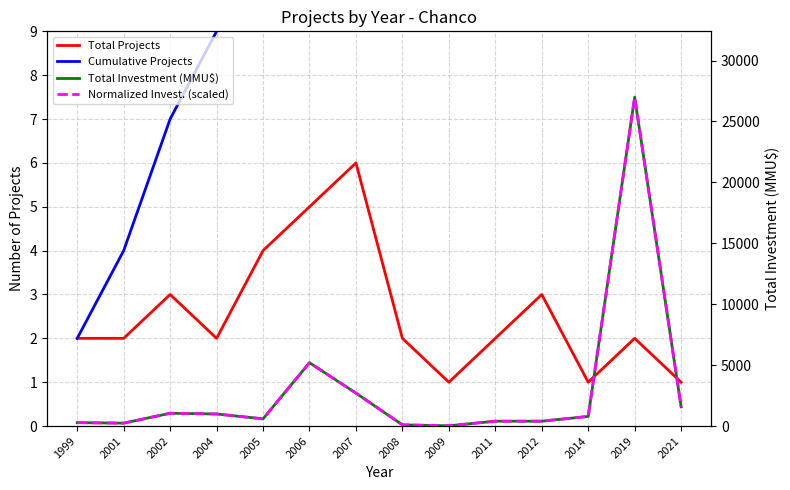

What is the spread (max minus min) of values at 2004?

989